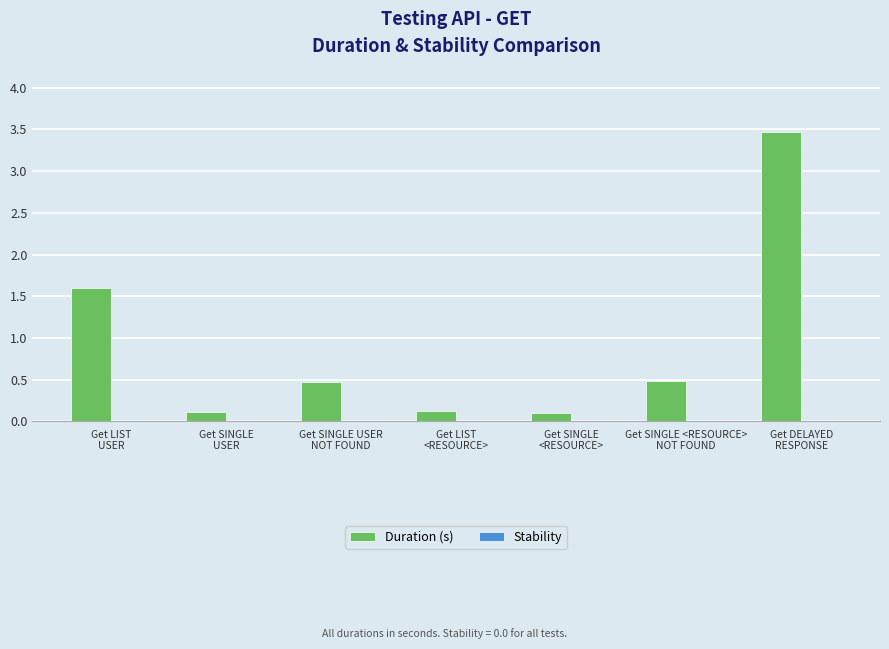

What is the value of the 5th bar from the left?

0.1